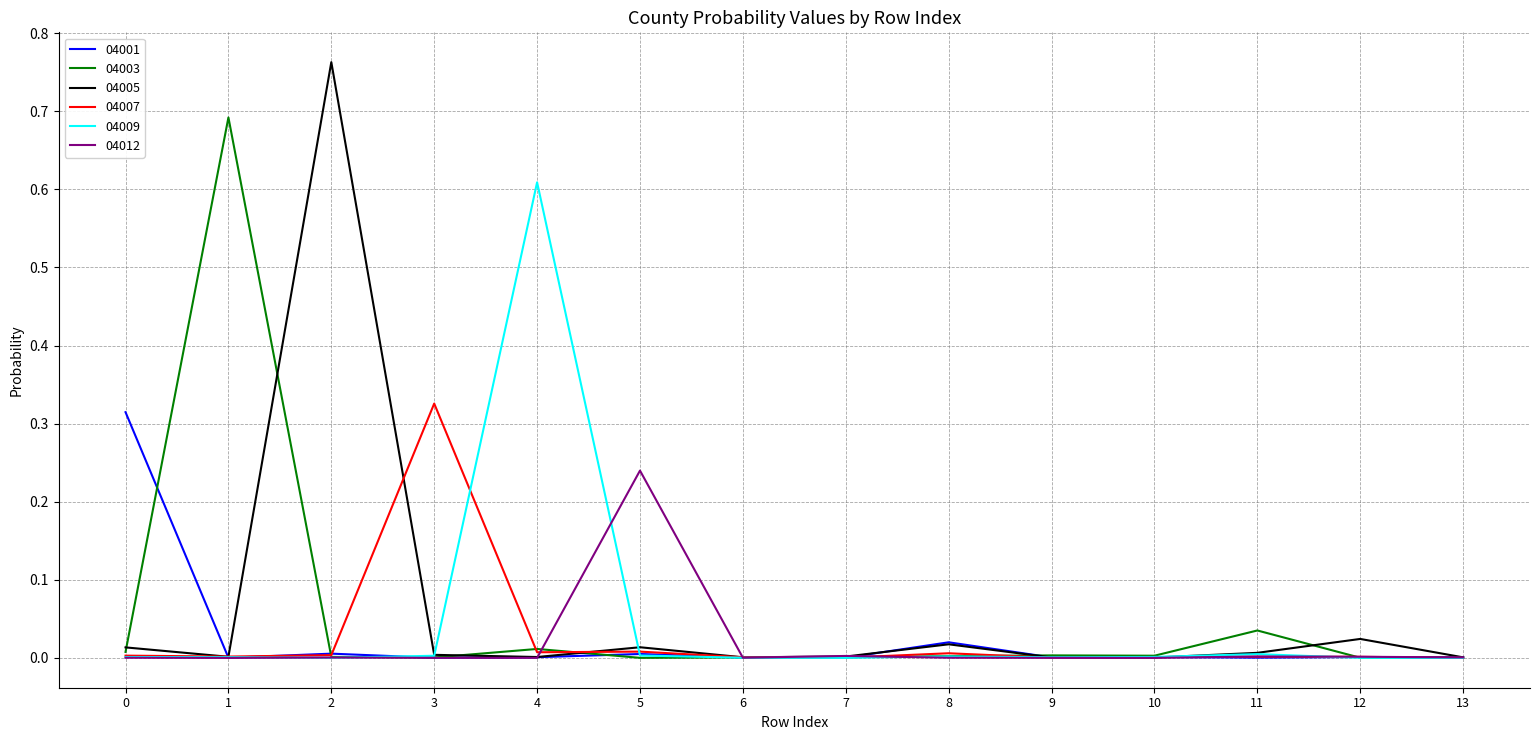

The 04003 series shows 0.7 at 1. True or false?

True